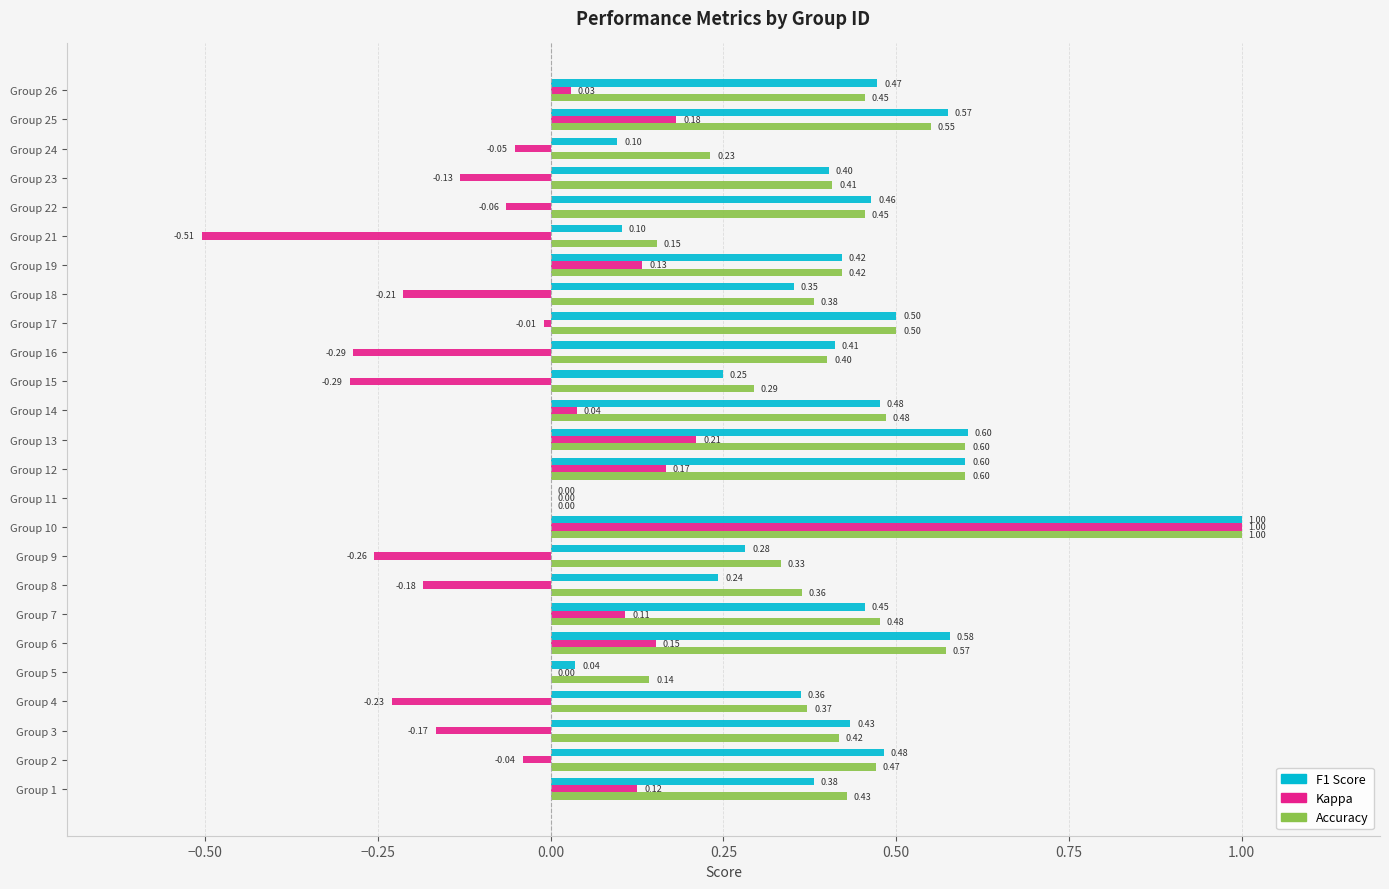

What is the total value across all series at Group 6?

1.3